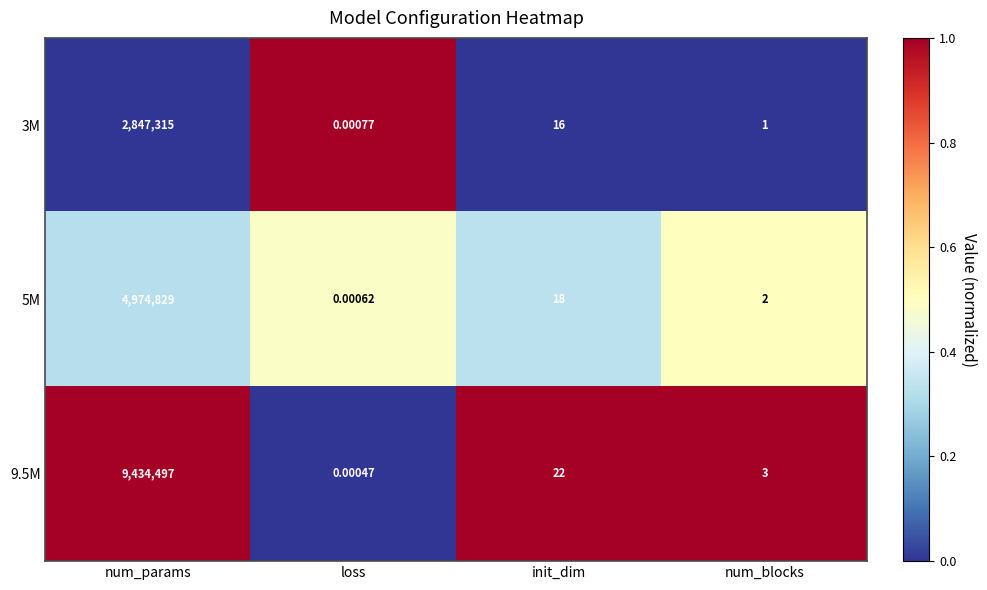

List the labels in order of 5M value, largest first.

num_params, init_dim, num_blocks, loss